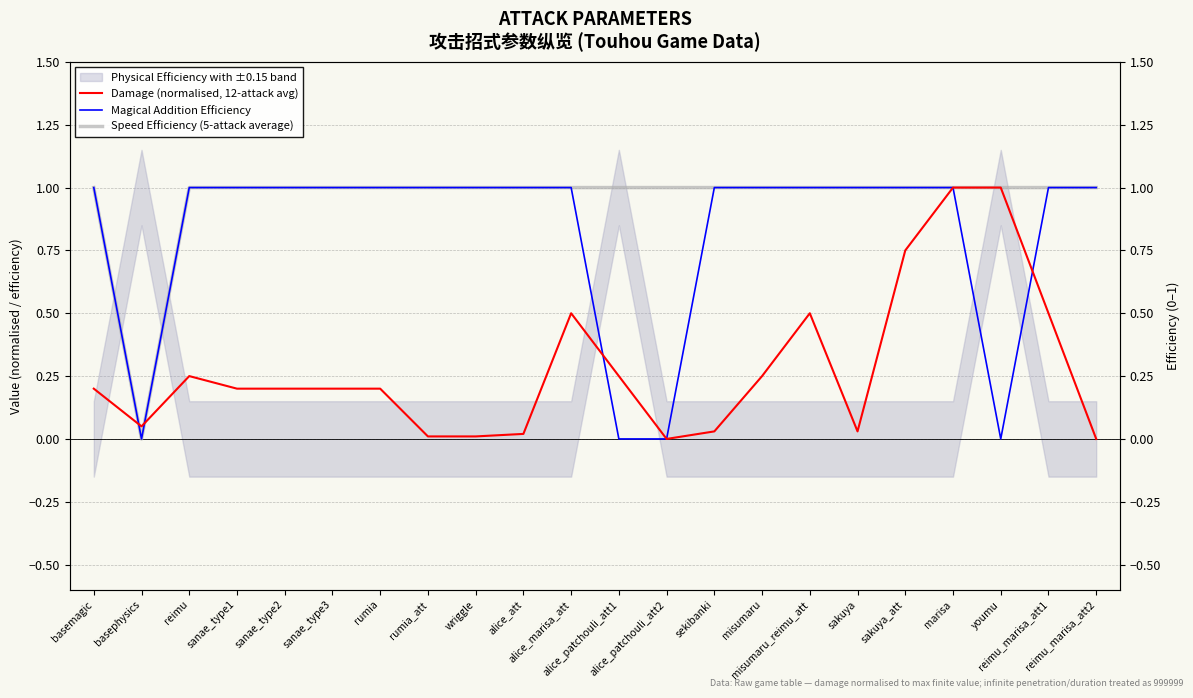

At which category does Damage (normalised, 12-attack avg) reach its first local peak?

reimu